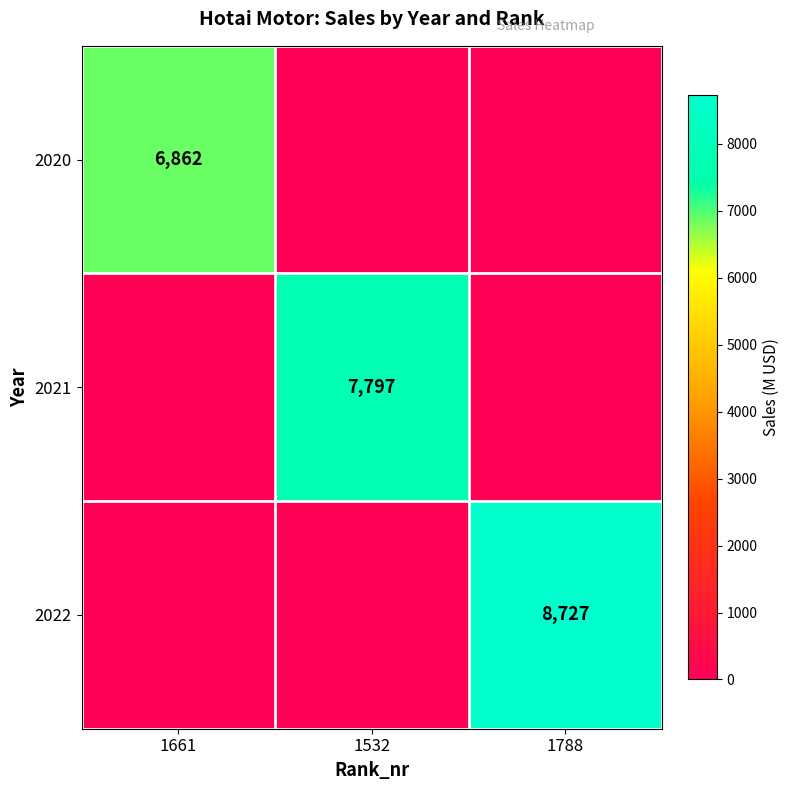

True or false: 2022 has a value of 4985 at 1661.

False